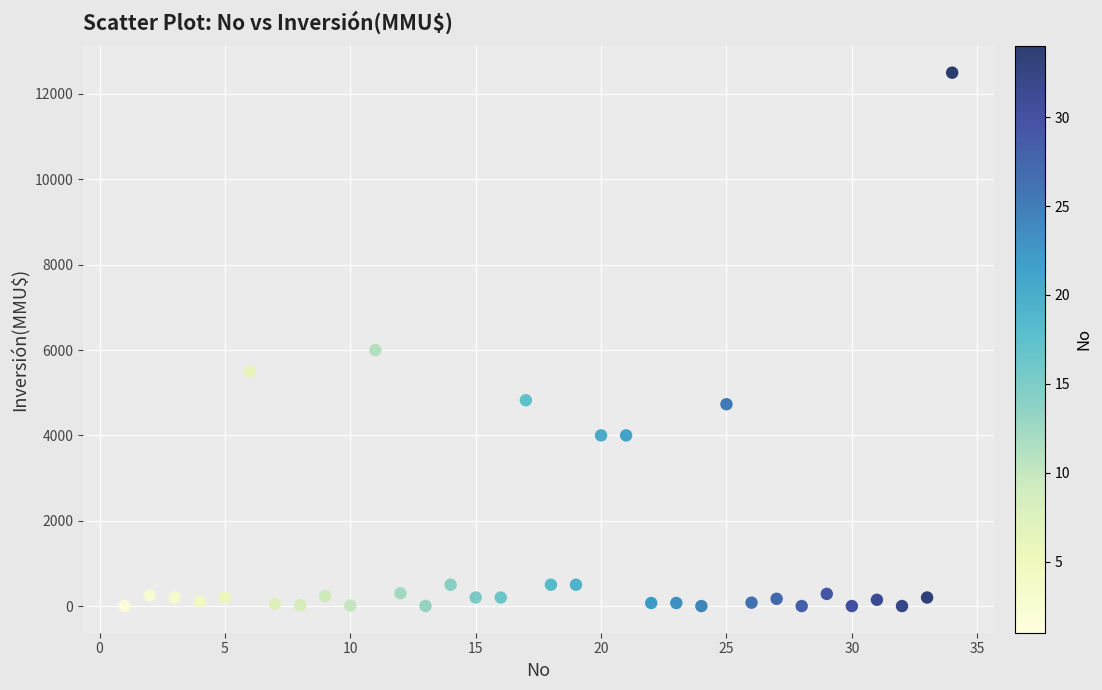

What is the range of Y values (max minus min)?

12500